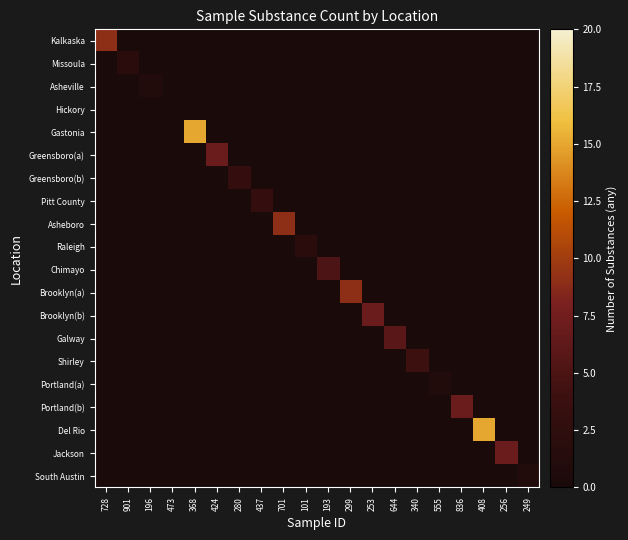

Between 701 and 555, which series saw the biggest shift?

Asheboro